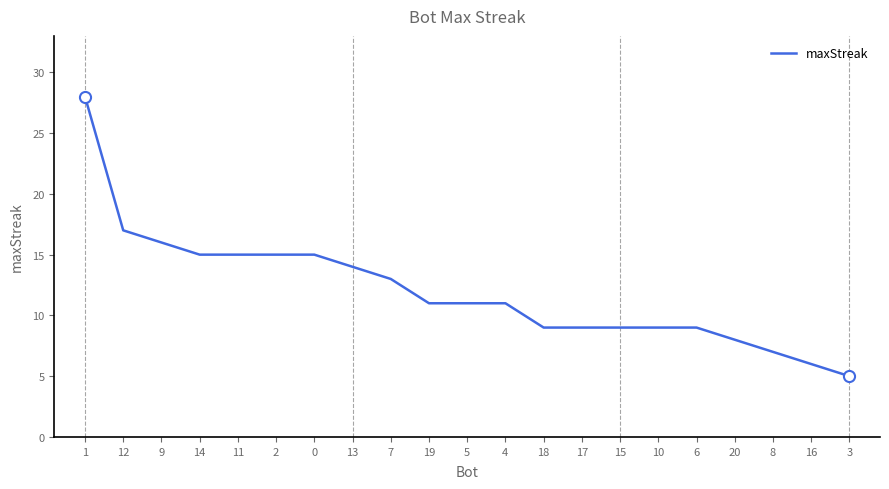

Is it true that the value at 1 is 44?

False